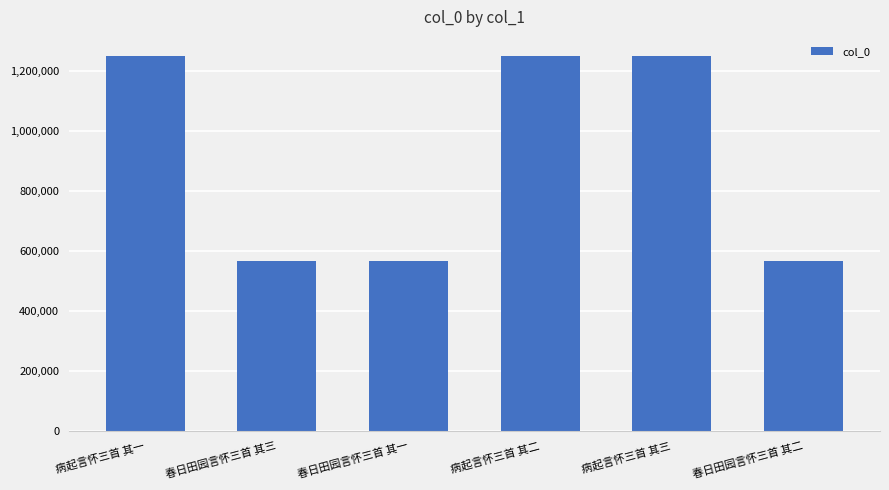

What is the sum of the values at 春日田园言怀三首 其二 and 春日田园言怀三首 其三?

1131423